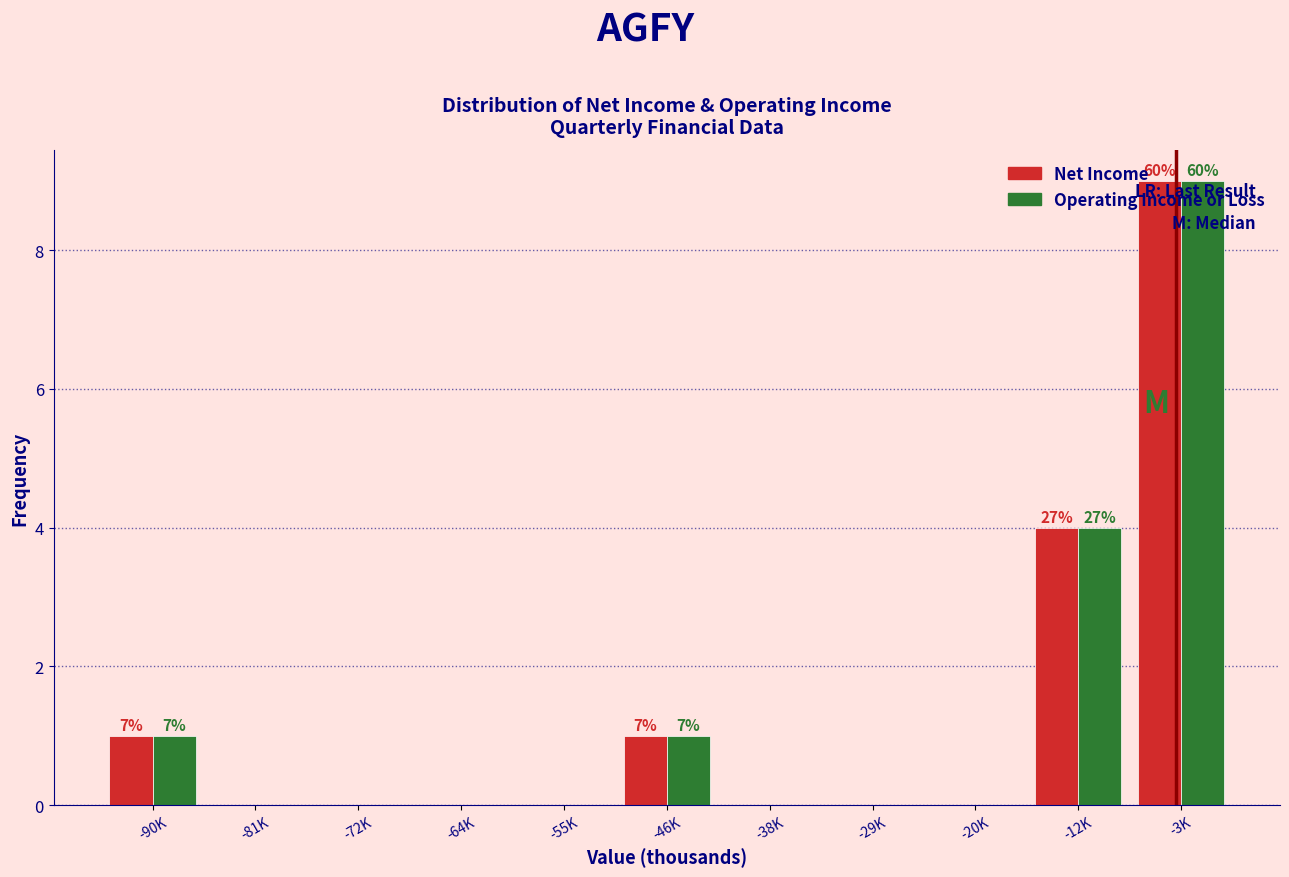

The value of Operating Income or Loss at -90K is 1. True or false?

True